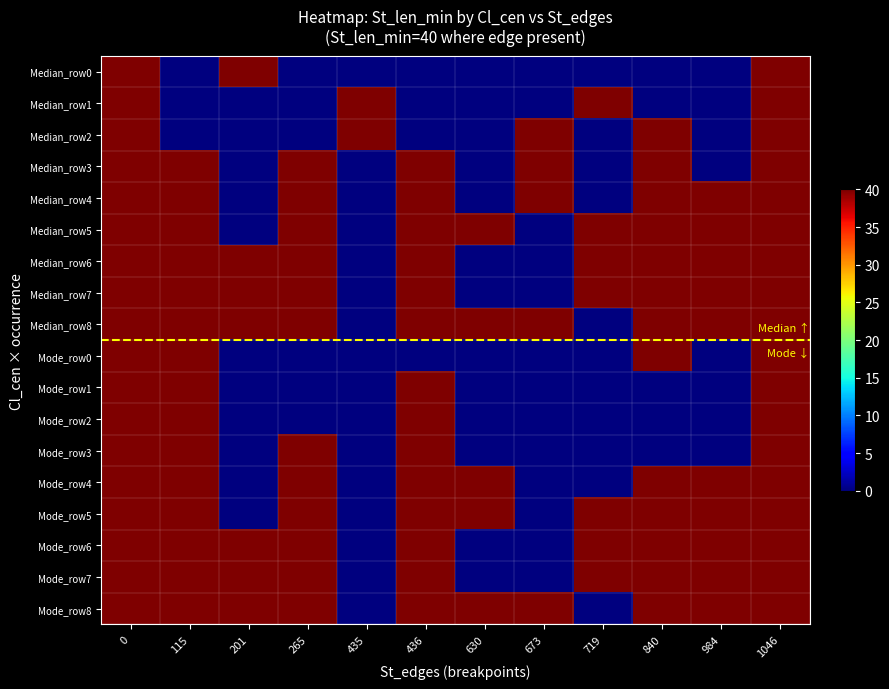

What is the total value across all series at 0?

720